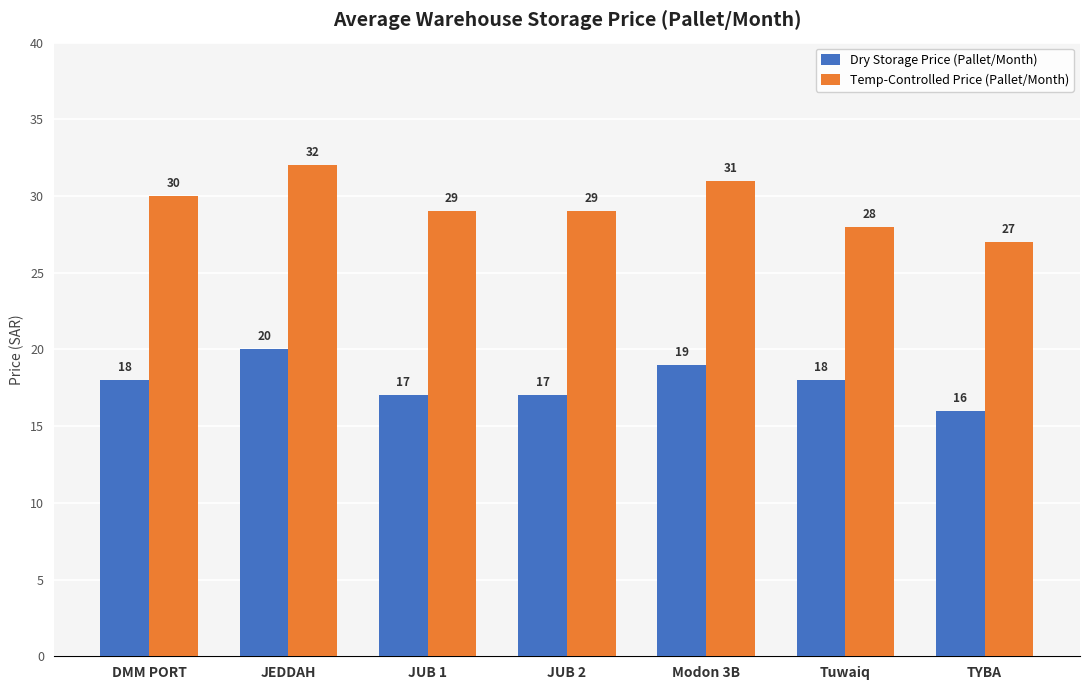

The value of Temp-Controlled Price (Pallet/Month) at DMM PORT is 30. True or false?

True